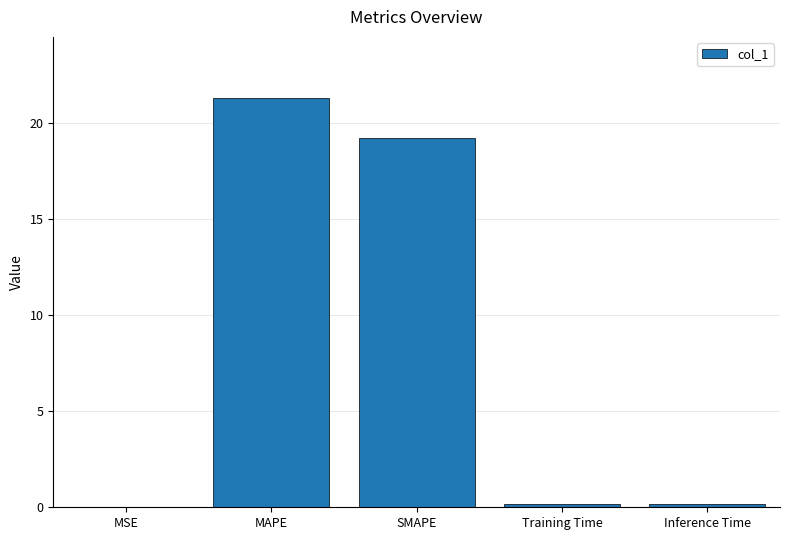

What is the average value?

8.2